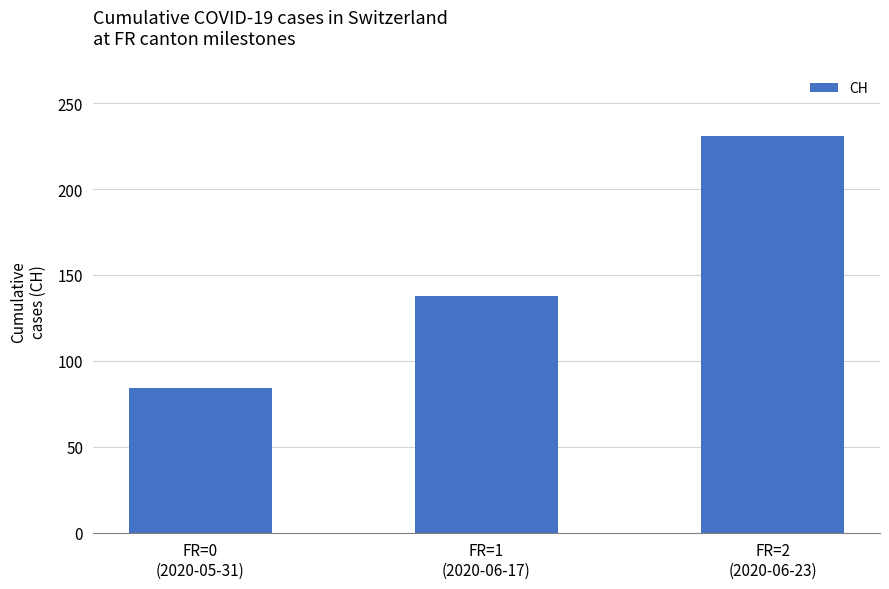

At which label is the value closest to 157?

FR=1
(2020-06-17)